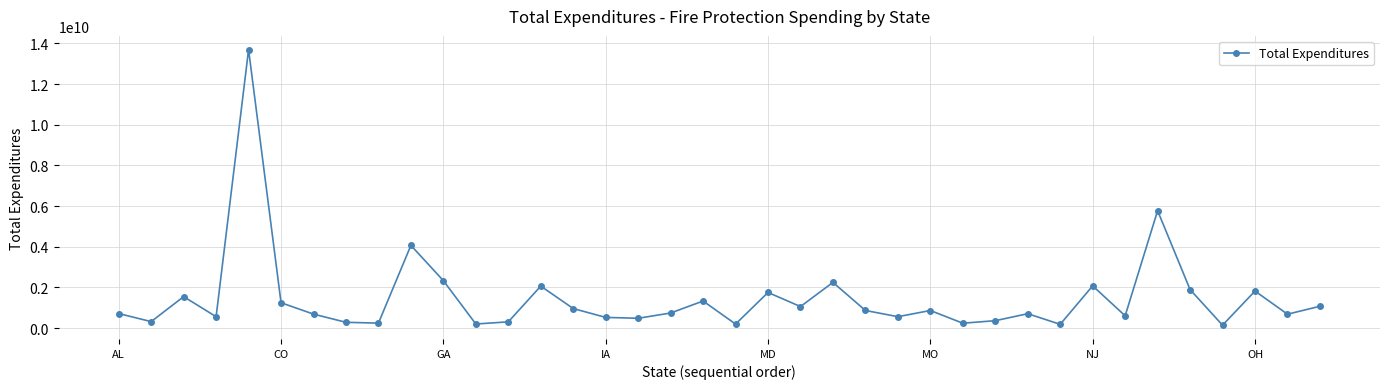

What is the value of the 25th point from the left?

558273000